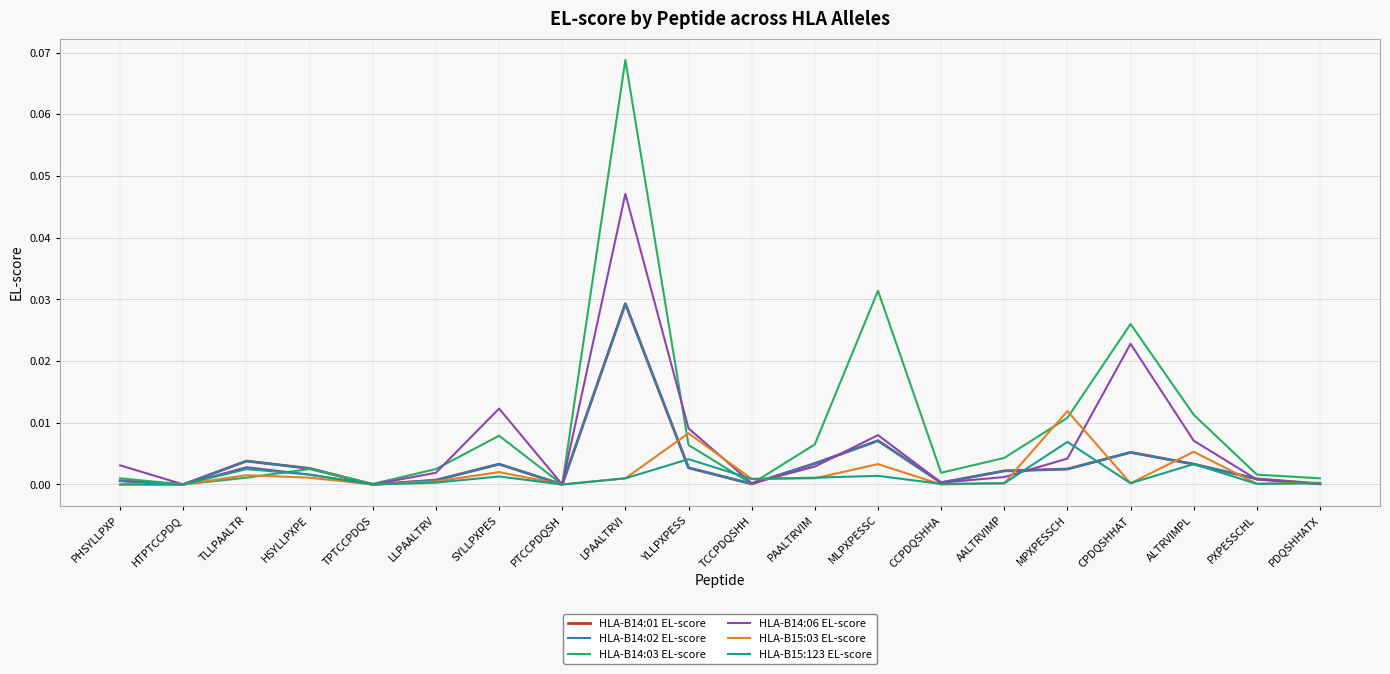

What is the label of the 19th point from the left?

PXPESSCHL